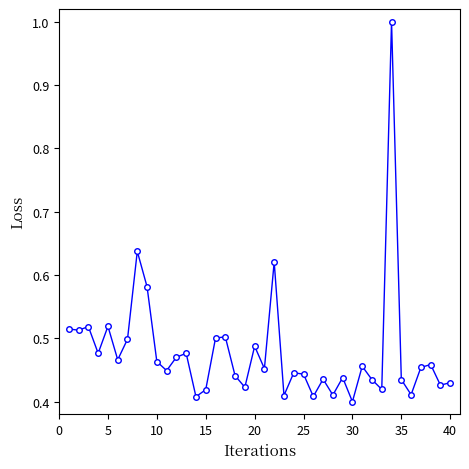

What is the maximum value shown in the chart?

1.0